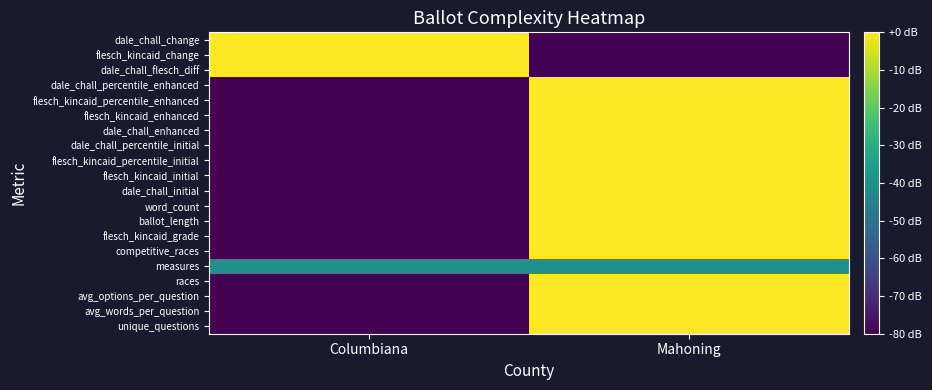

Reading left to right, transcribe all the data shown in this chart.

unique_questions: Columbiana=0.0	Mahoning=1.0
avg_words_per_question: Columbiana=0.0	Mahoning=1.0
avg_options_per_question: Columbiana=0.0	Mahoning=1.0
races: Columbiana=0.0	Mahoning=1.0
measures: Columbiana=0.5	Mahoning=0.5
competitive_races: Columbiana=0.0	Mahoning=1.0
flesch_kincaid_grade: Columbiana=0.0	Mahoning=1.0
ballot_length: Columbiana=0.0	Mahoning=1.0
word_count: Columbiana=0.0	Mahoning=1.0
dale_chall_initial: Columbiana=0.0	Mahoning=1.0
flesch_kincaid_initial: Columbiana=0.0	Mahoning=1.0
flesch_kincaid_percentile_initial: Columbiana=0.0	Mahoning=1.0
dale_chall_percentile_initial: Columbiana=0.0	Mahoning=1.0
dale_chall_enhanced: Columbiana=0.0	Mahoning=1.0
flesch_kincaid_enhanced: Columbiana=0.0	Mahoning=1.0
flesch_kincaid_percentile_enhanced: Columbiana=0.0	Mahoning=1.0
dale_chall_percentile_enhanced: Columbiana=0.0	Mahoning=1.0
dale_chall_flesch_diff: Columbiana=1.0	Mahoning=0.0
flesch_kincaid_change: Columbiana=1.0	Mahoning=0.0
dale_chall_change: Columbiana=1.0	Mahoning=0.0